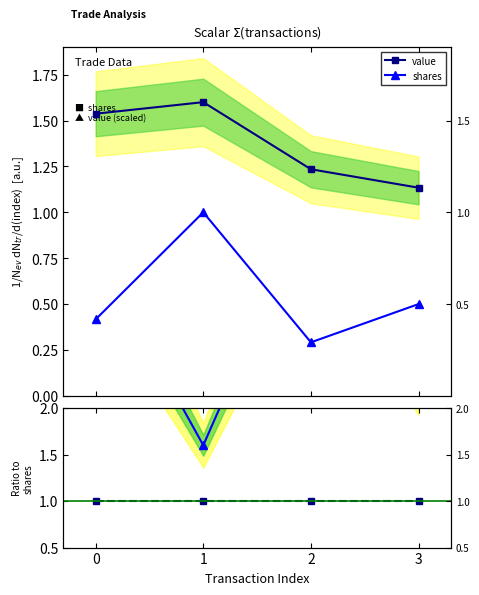

What is the spread (max minus min) of values at 1?

0.6